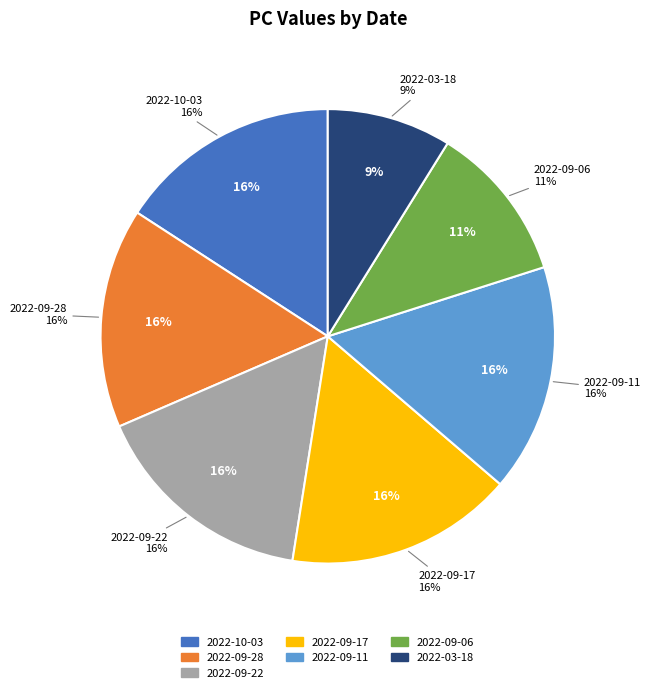

What percentage is NOT represented by 2022-09-06?

88.8%